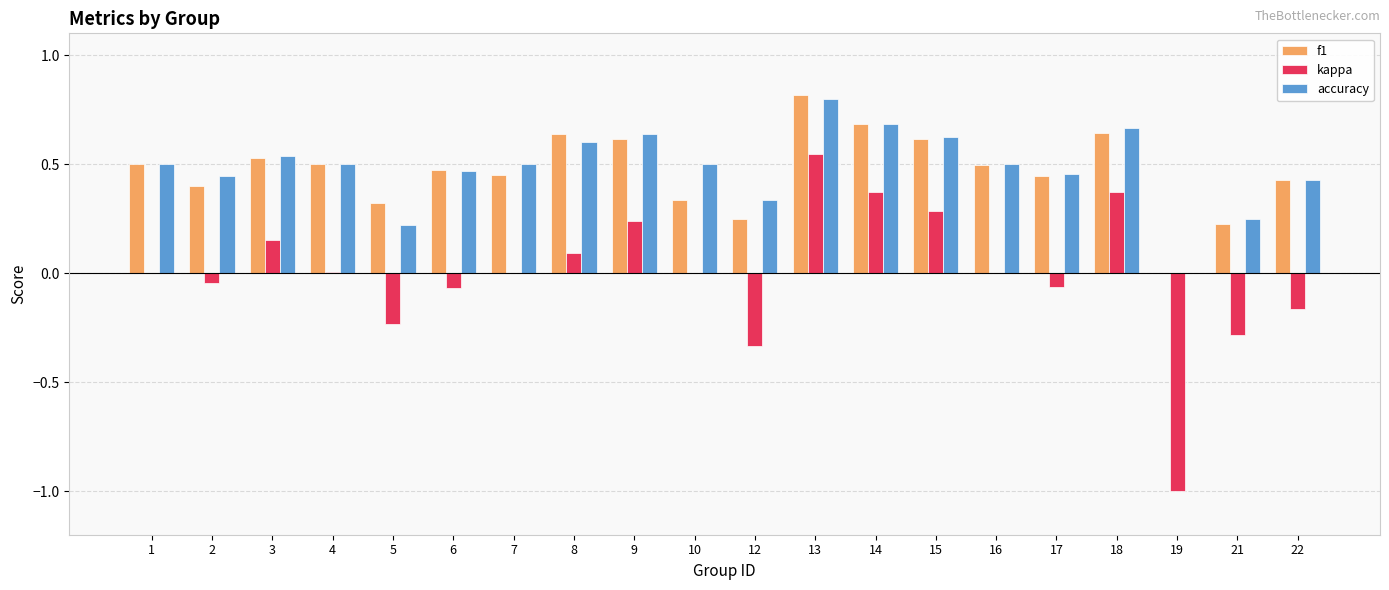

Is the value of f1 at 15 greater than the value of kappa at 8?

Yes